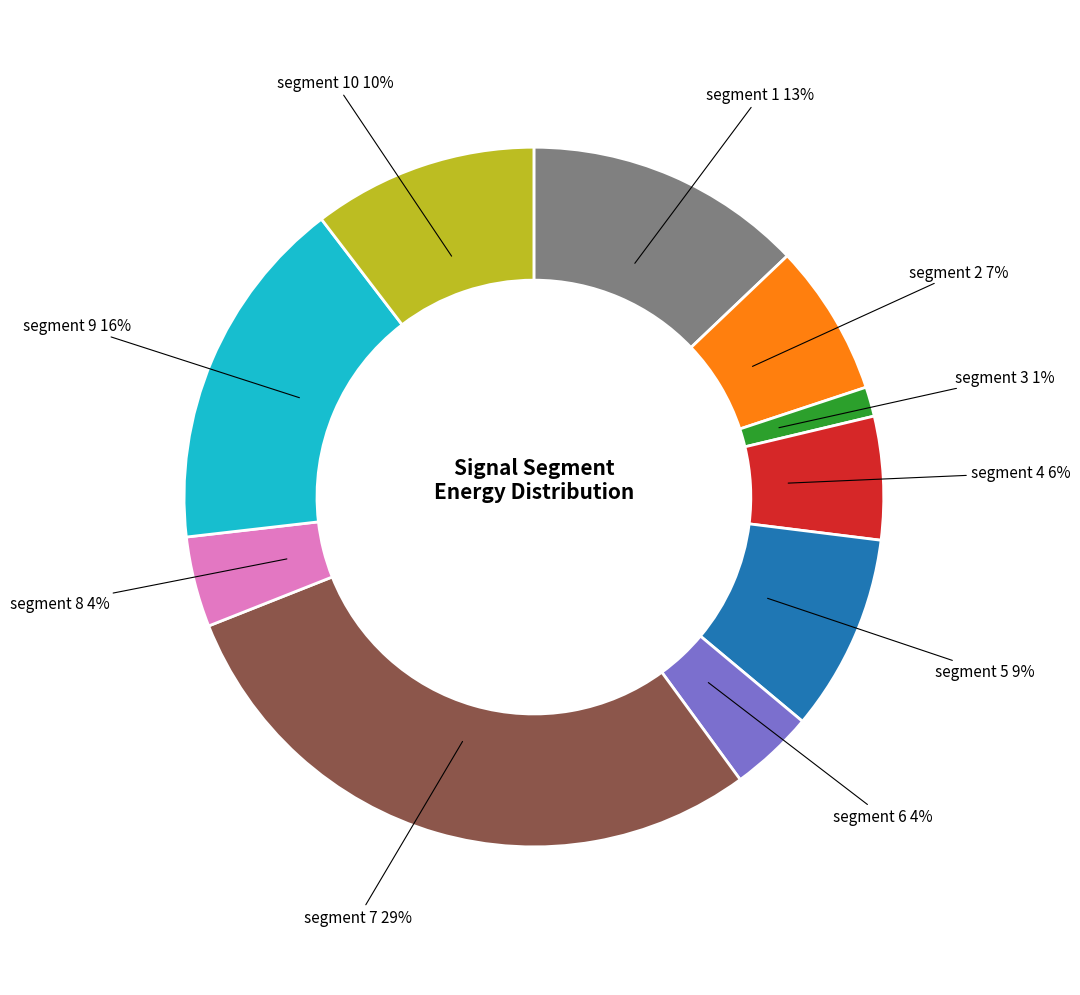

Is the sum of segment 2 and segment 7 greater than half?

No